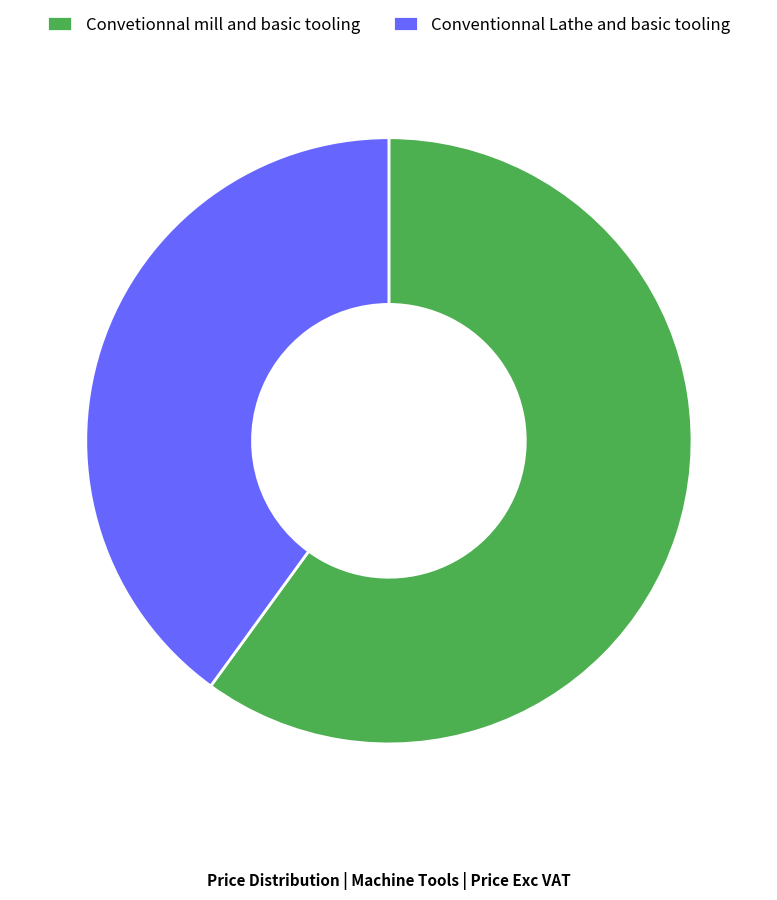

Rank the categories by value from highest to lowest.

Convetionnal mill and basic tooling, Conventionnal Lathe and basic tooling